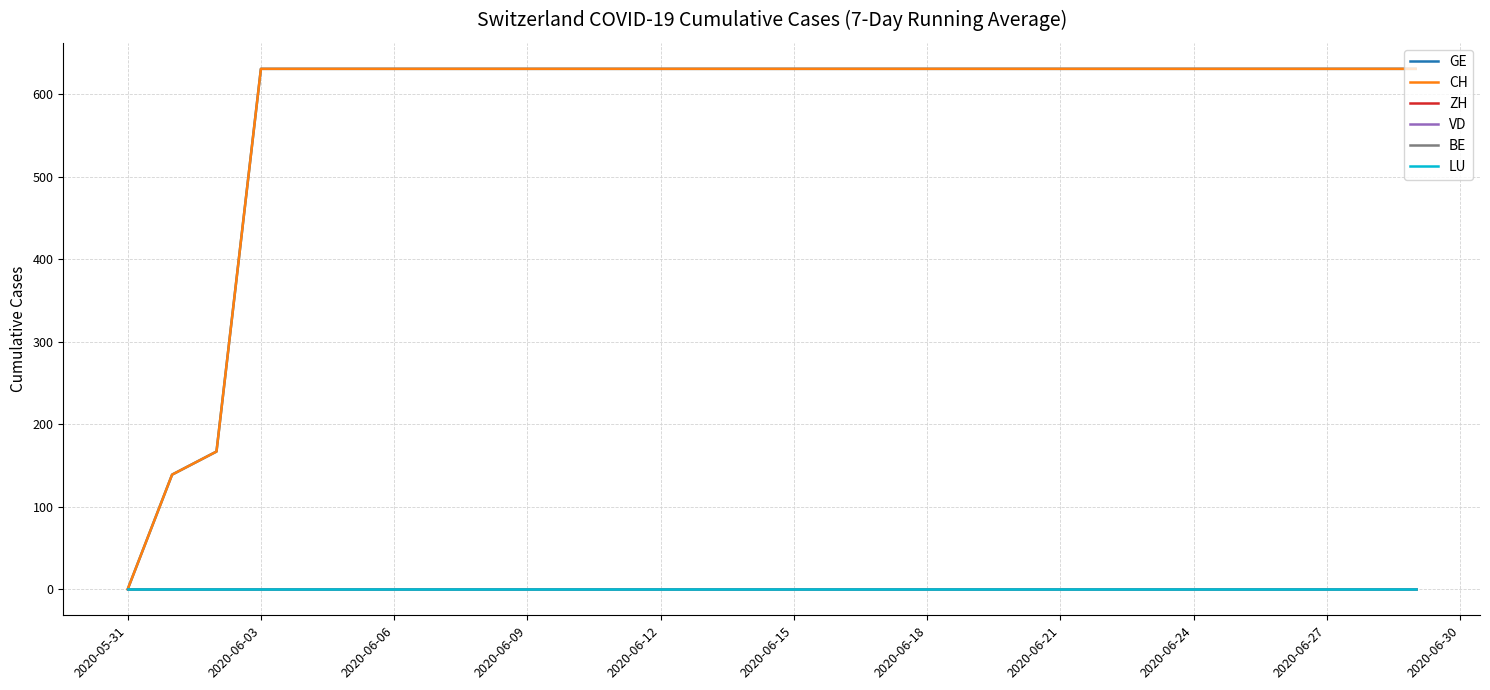

Where is BE nearest to the value 0?

2020-05-31